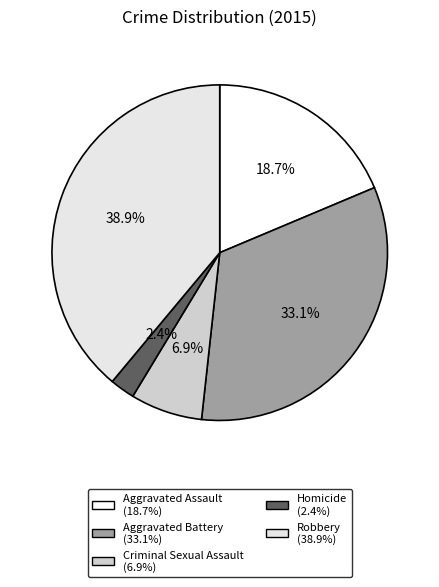

What percentage do Aggravated Assault and Robbery together represent?

57.6%